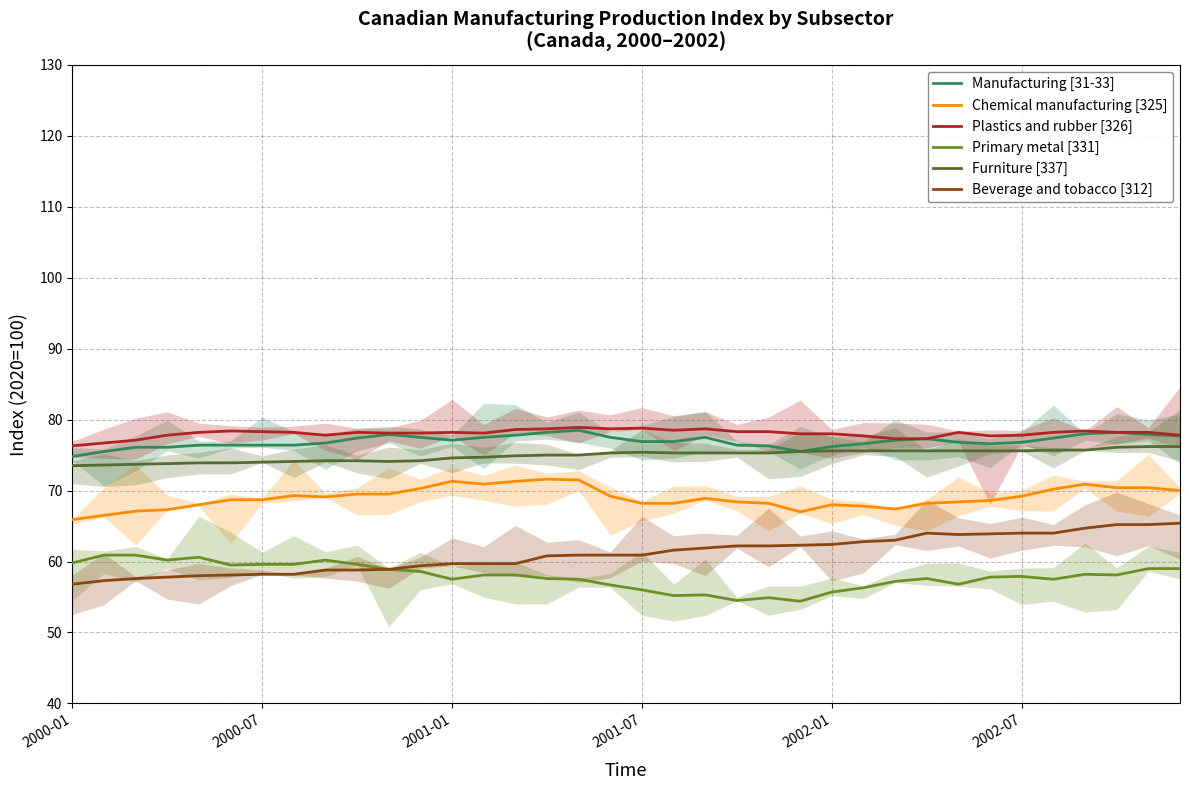

What is the value of the Beverage and tobacco [312] point at the 25th from the left?

62.4